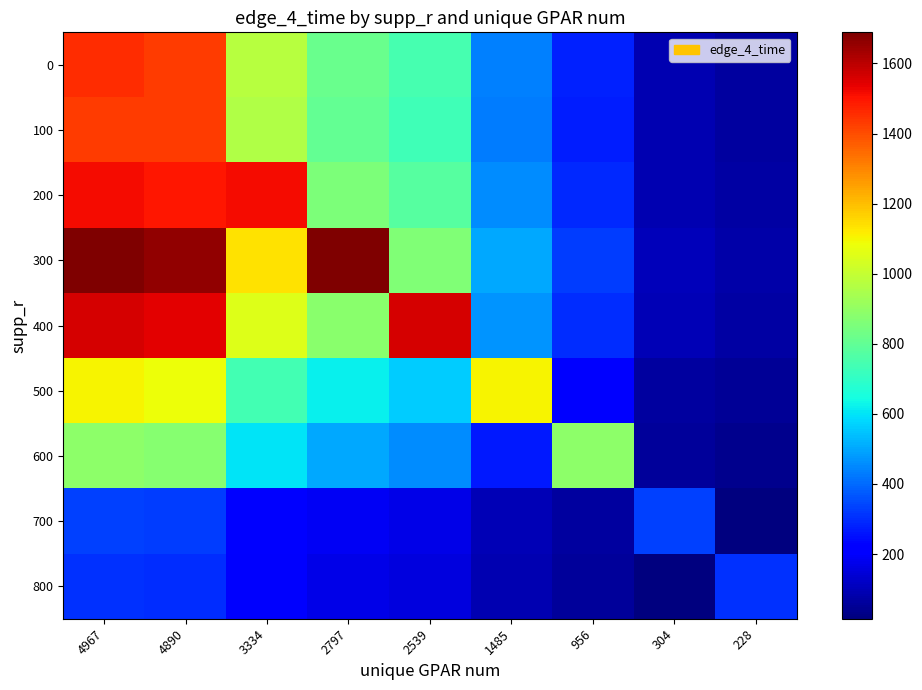

Rank the series at 2539 from lowest to highest value.

800, 700, 600, 500, 100, 0, 200, 300, 400